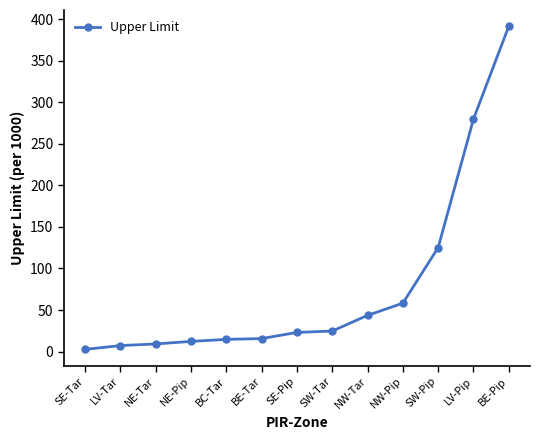

Is it true that the value at BE-Tar is 15.6?

True